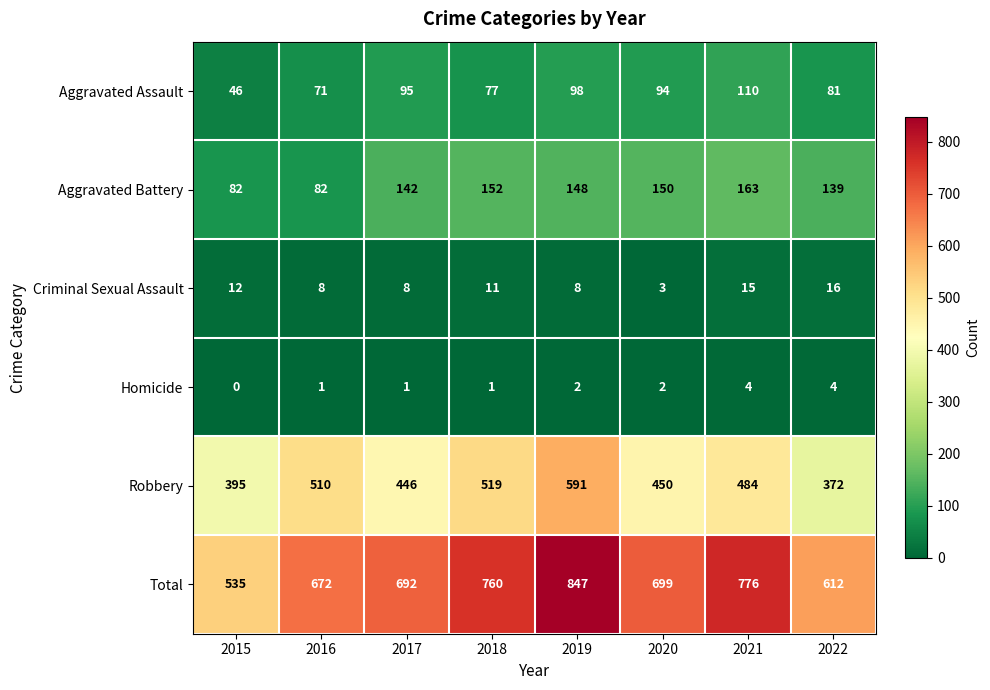

Where is Aggravated Battery nearest to the value 122?

2022